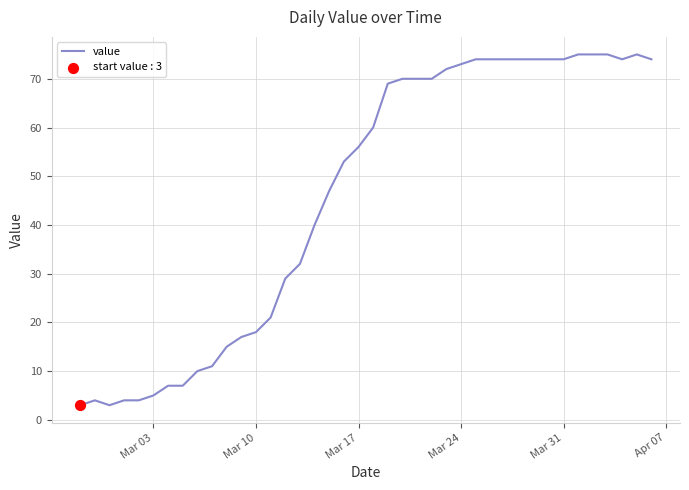

What is the smallest value displayed?

3